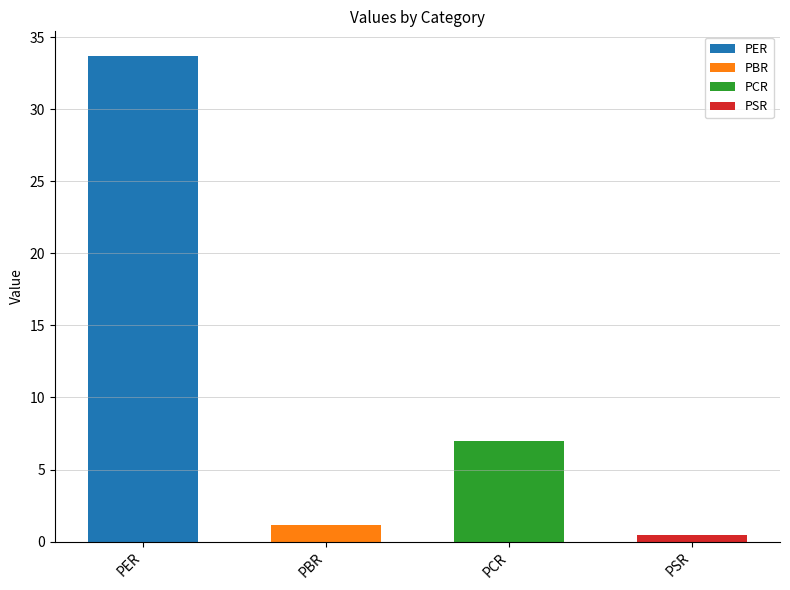

Reading right to left, transcribe all the data shown in this chart.

PSR=0.4	PCR=7.0	PBR=1.1	PER=33.7